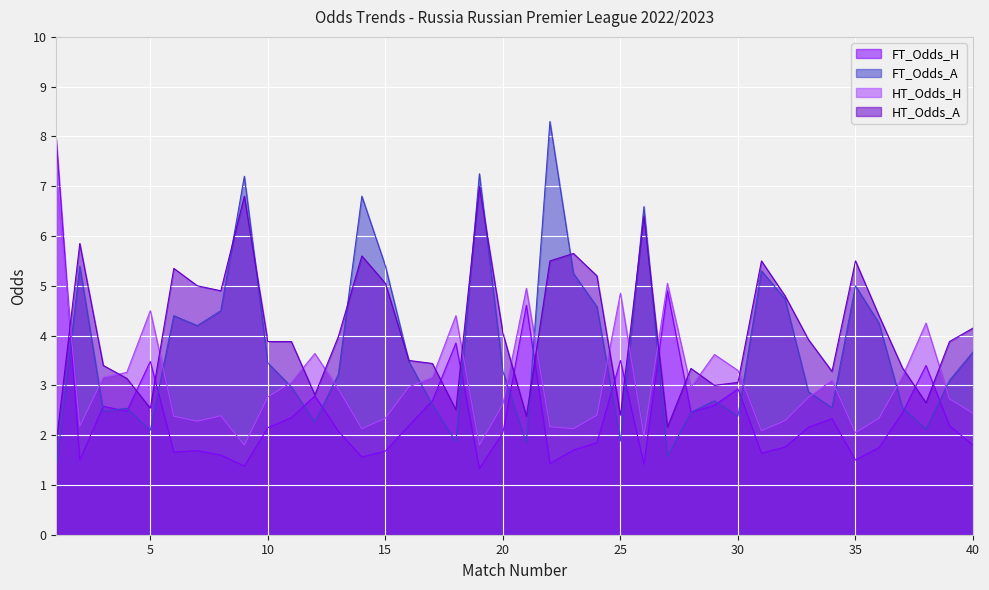

Is it true that HT_Odds_A equals 2.5 at 18?

True